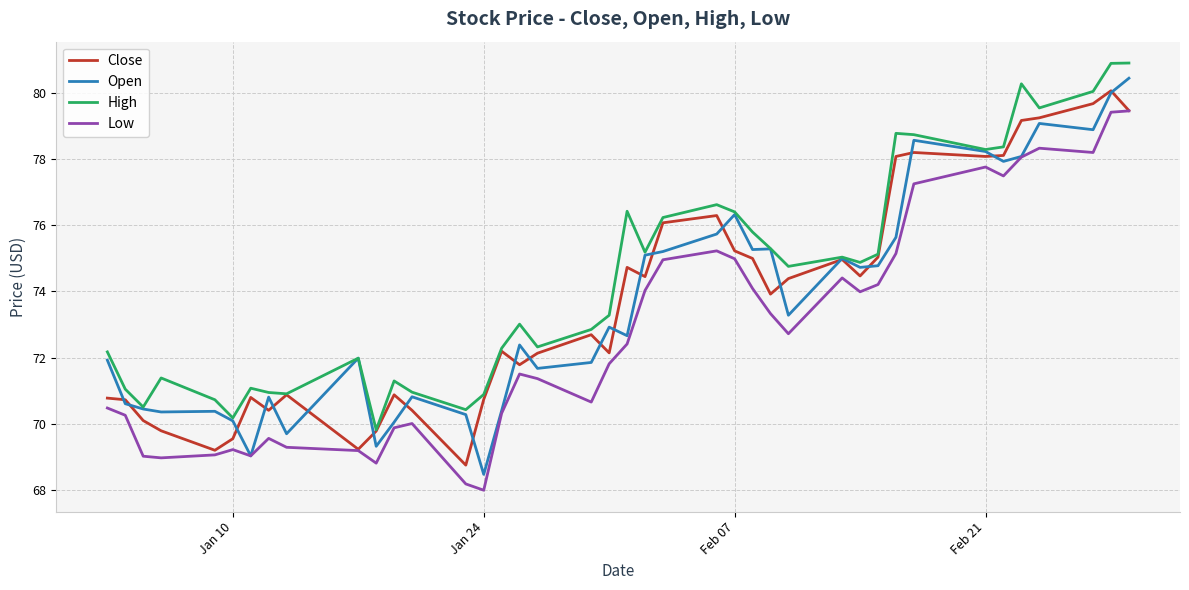

What is the greatest value displayed?

80.9